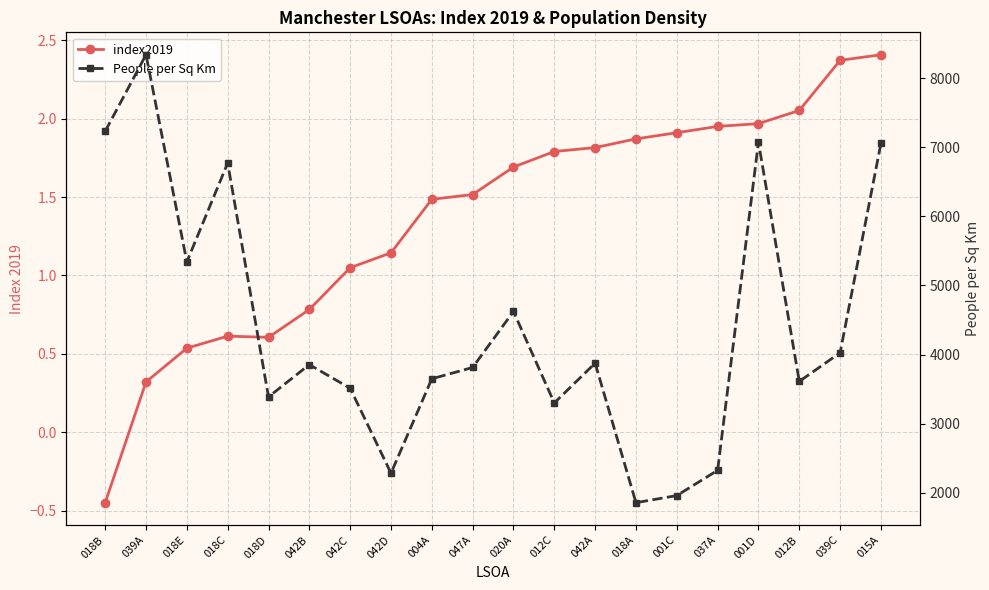

Where does the People per Sq Km series first go above 3855?

018B